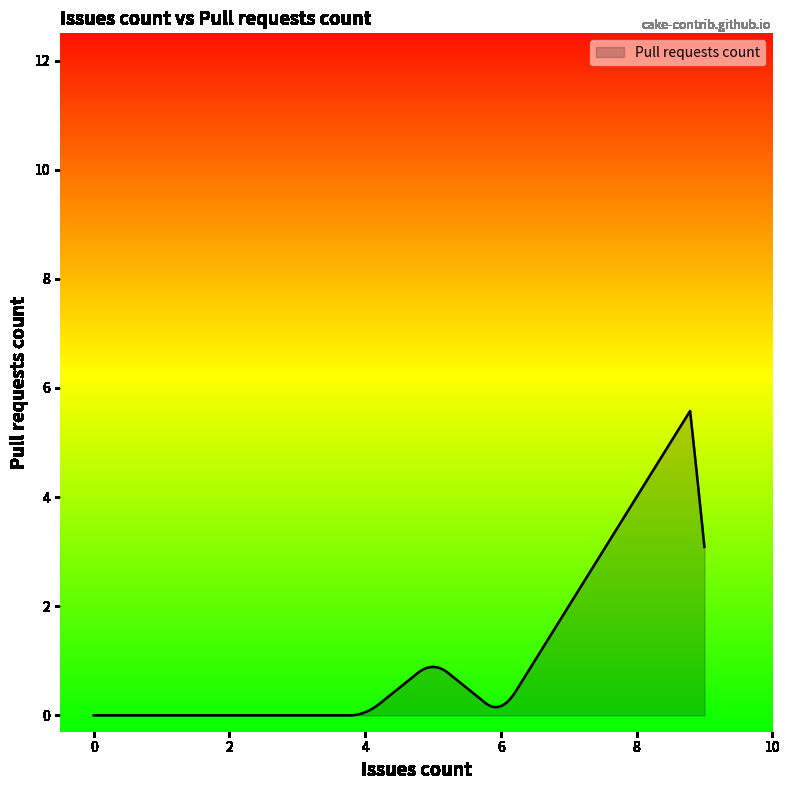

What is the difference between the maximum and minimum values?

5.6